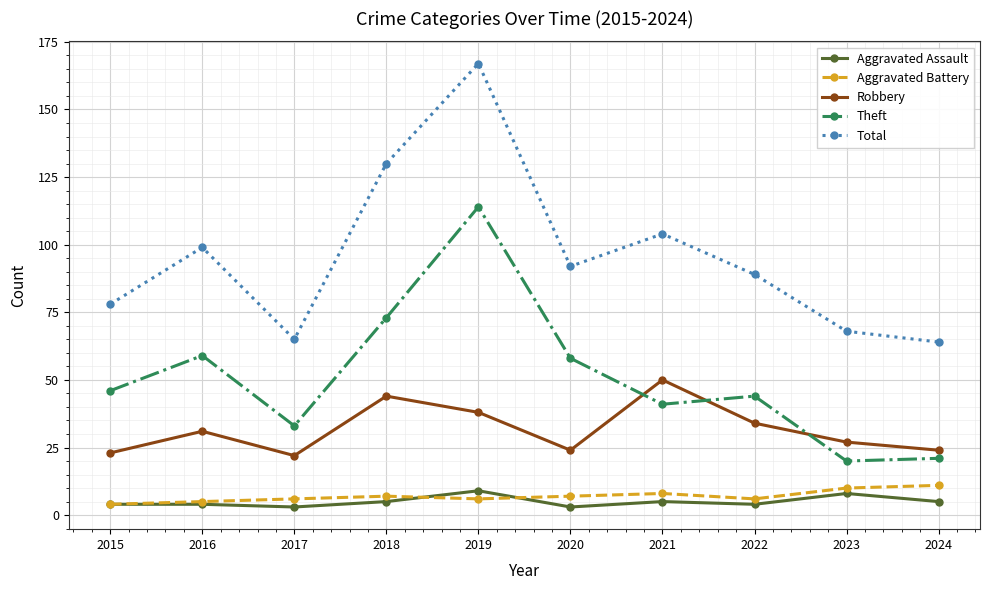

Which series has the largest total across all categories?

Total